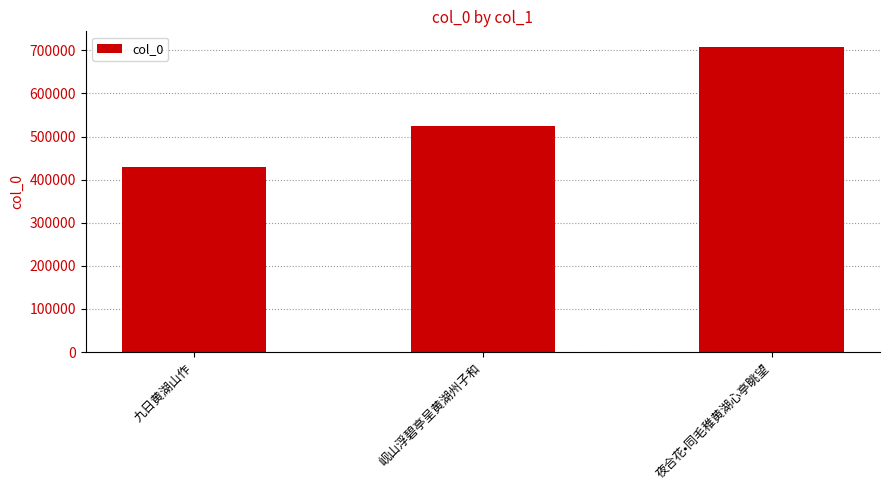

The chart shows a value of 430427 at 九日黄湖山作. True or false?

True